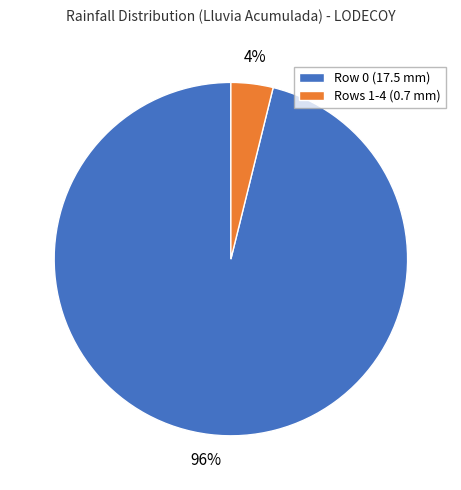

How many slices are in this pie chart?

2